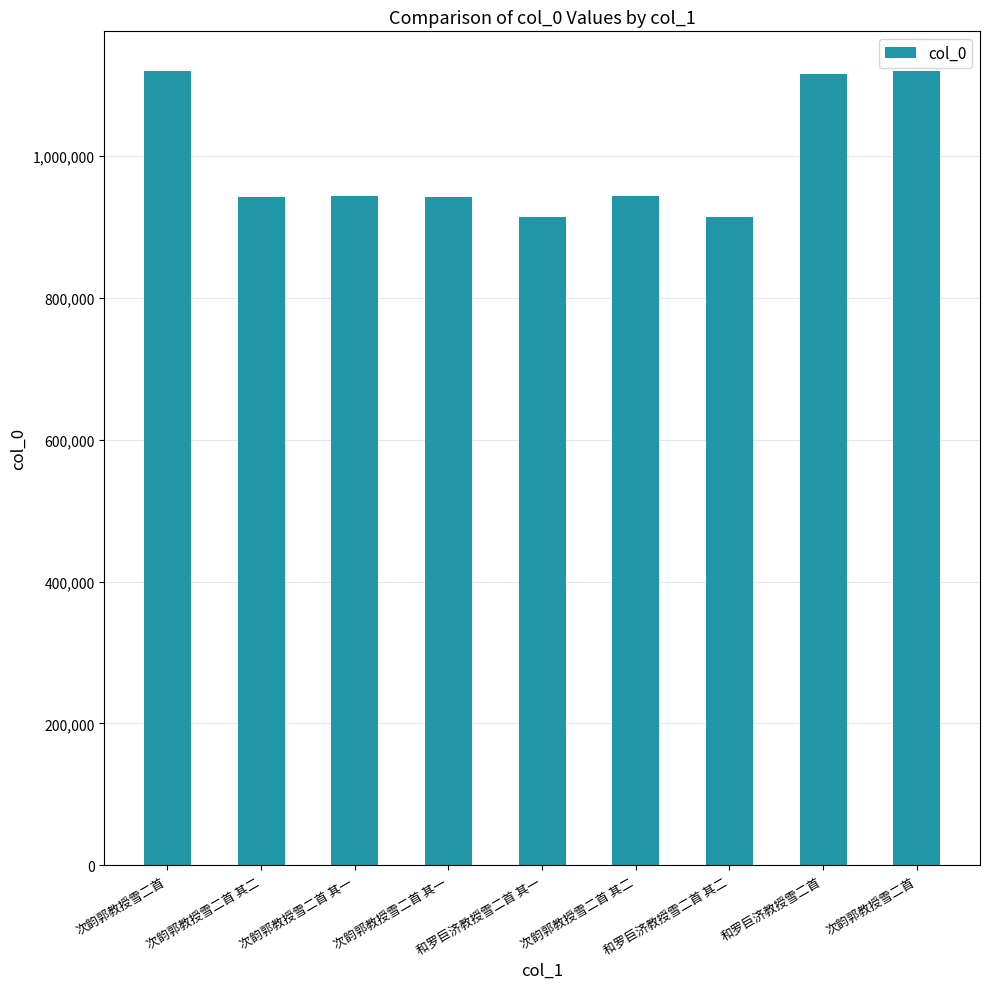

What is the label of the 4th bar from the right?

次韵郭教授雪二首 其二